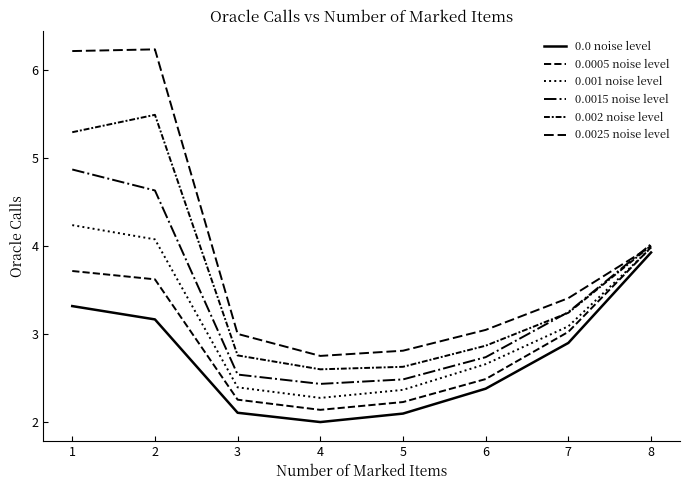

What is the average value of the 0.002 noise level series?

3.6